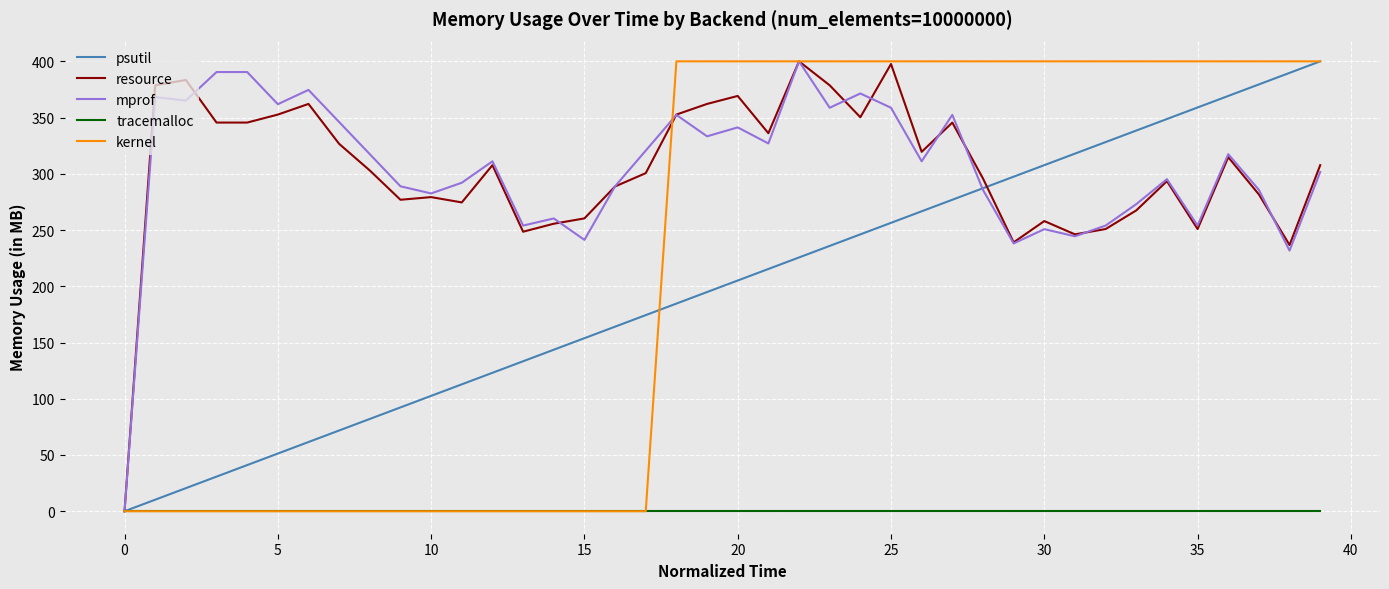

Reading left to right, transcribe all the data shown in this chart.

psutil: 0.0	10.3	20.5	30.8	41.0	51.3	61.5	71.8	82.1	92.3	102.6	112.8	123.1	133.3	143.6	153.8	164.1	174.4	184.6	194.9	205.1	215.4	225.6	235.9	246.2	256.4	266.7	276.9	287.2	297.4	307.7	317.9	328.2	338.5	348.7	359.0	369.2	379.5	389.7	400.0
resource: 0.0	378.7	383.4	345.6	345.6	352.7	362.1	326.6	303.0	276.9	279.3	274.6	307.7	248.5	255.6	260.4	288.8	300.6	352.7	362.1	369.2	336.1	400.0	378.7	350.3	397.6	319.5	345.6	295.9	239.1	258.0	246.2	250.9	267.5	293.5	250.9	314.8	281.7	236.7	307.7
mprof: 0.0	368.3	365.1	390.5	390.5	361.9	374.6	346.0	317.5	288.9	282.5	292.1	311.1	254.0	260.3	241.3	288.9	320.6	352.4	333.3	341.3	327.0	400.0	358.7	371.4	358.7	311.1	352.4	285.7	238.1	250.8	244.4	254.0	273.0	295.2	254.0	317.5	285.7	231.7	301.6
tracemalloc: 0.0	0.0	0.0	0.0	0.0	0.0	0.0	0.0	0.0	0.0	0.0	0.0	0.0	0.0	0.0	0.0	0.0	0.0	0.0	0.0	0.0	0.0	0.0	0.0	0.0	0.0	0.0	0.0	0.0	0.0	0.0	0.0	0.0	0.0	0.0	0.0	0.0	0.0	0.0	0.0
kernel: 0.0	0.0	0.0	0.0	0.0	0.0	0.0	0.0	0.0	0.0	0.0	0.0	0.0	0.0	0.0	0.0	0.0	0.0	400.0	400.0	400.0	400.0	400.0	400.0	400.0	400.0	400.0	400.0	400.0	400.0	400.0	400.0	400.0	400.0	400.0	400.0	400.0	400.0	400.0	400.0